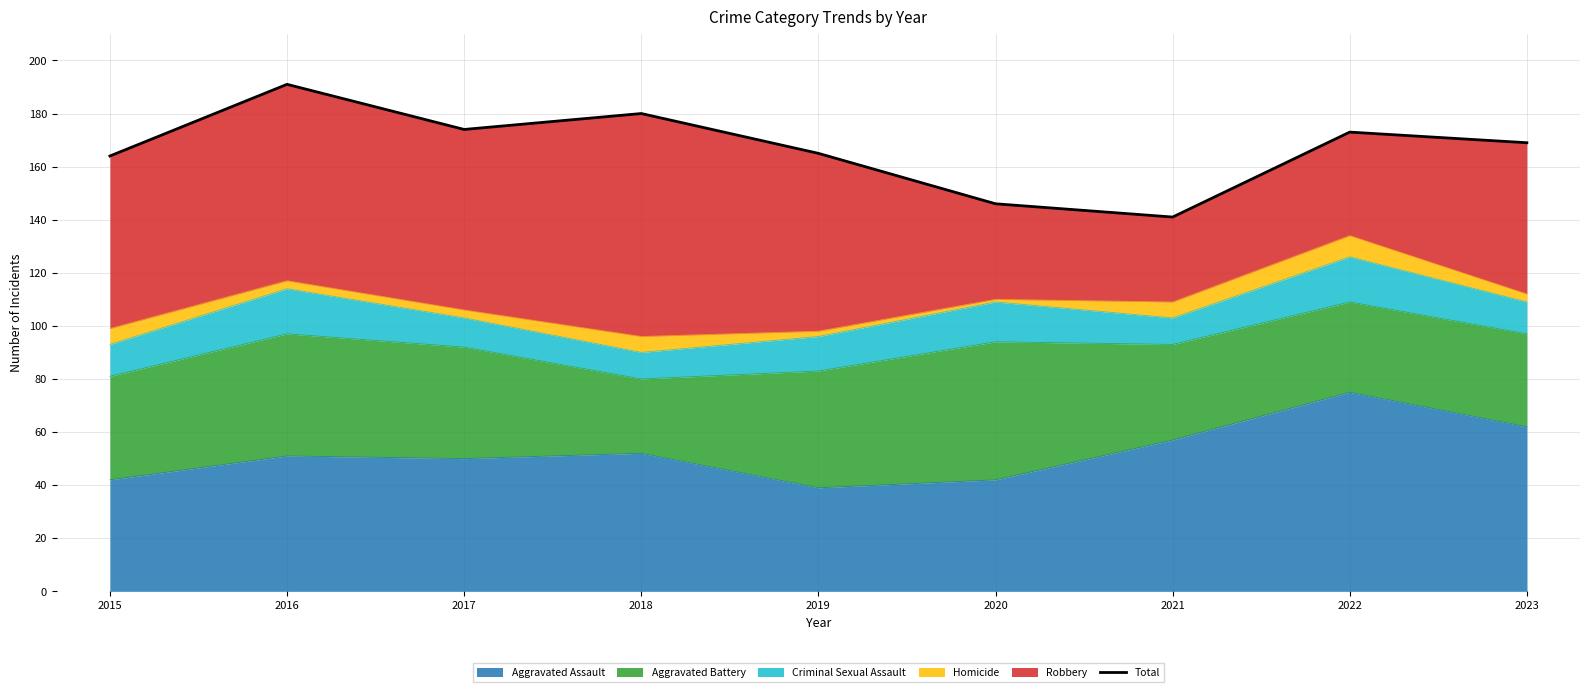

What is the smallest value displayed?

141